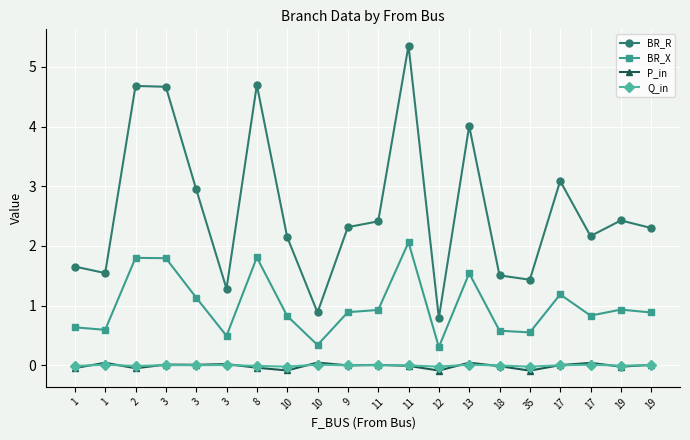

How many lines are shown in the chart?

4